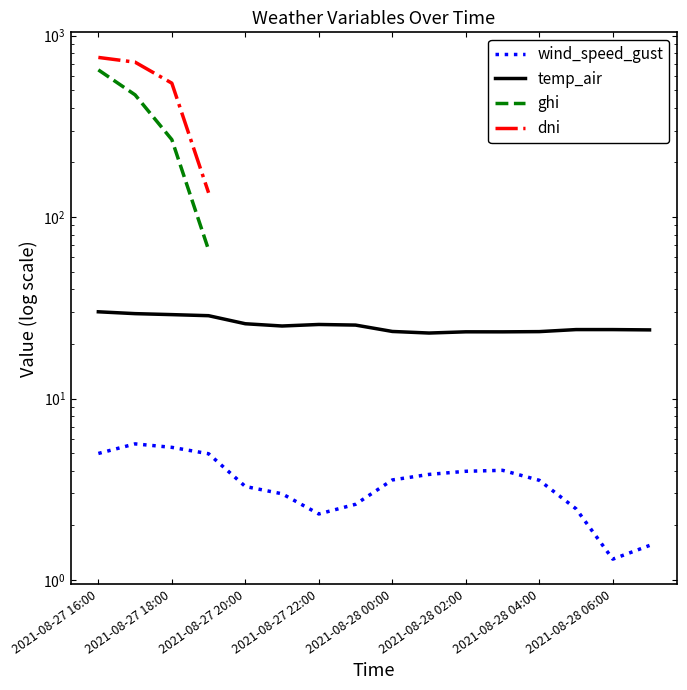

Does the chart have visible grid lines?

No